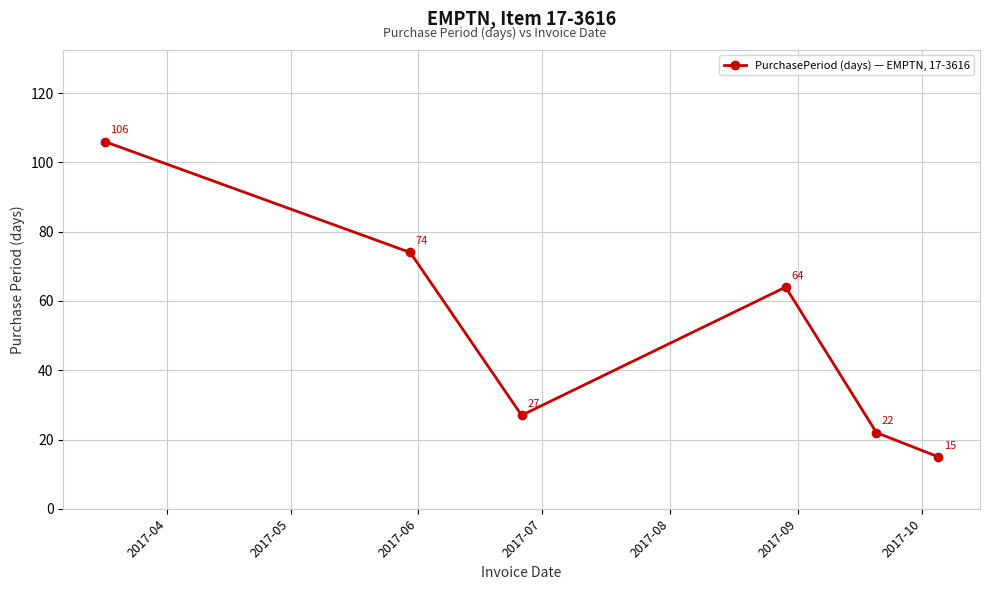

What is the difference between the maximum and second lowest values?

84